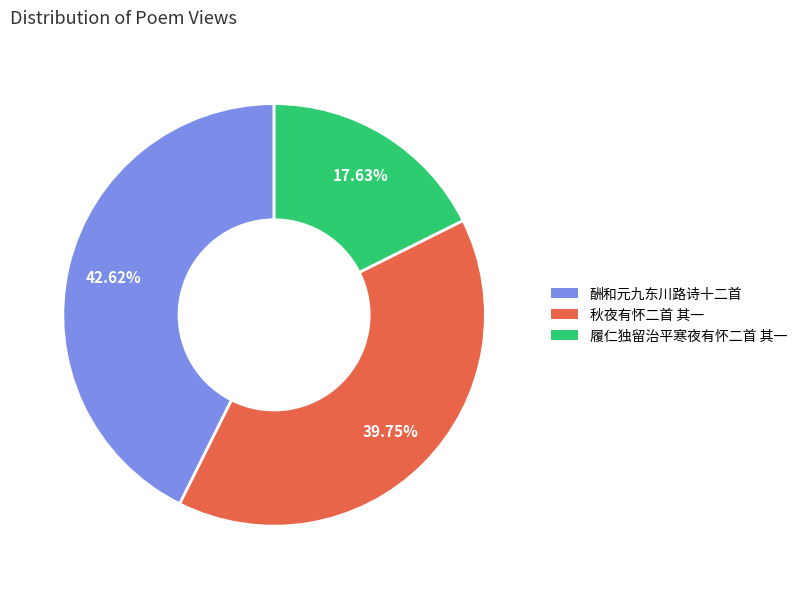

To the nearest percent, what portion does 履仁独留治平寒夜有怀二首 其一 represent?

18%